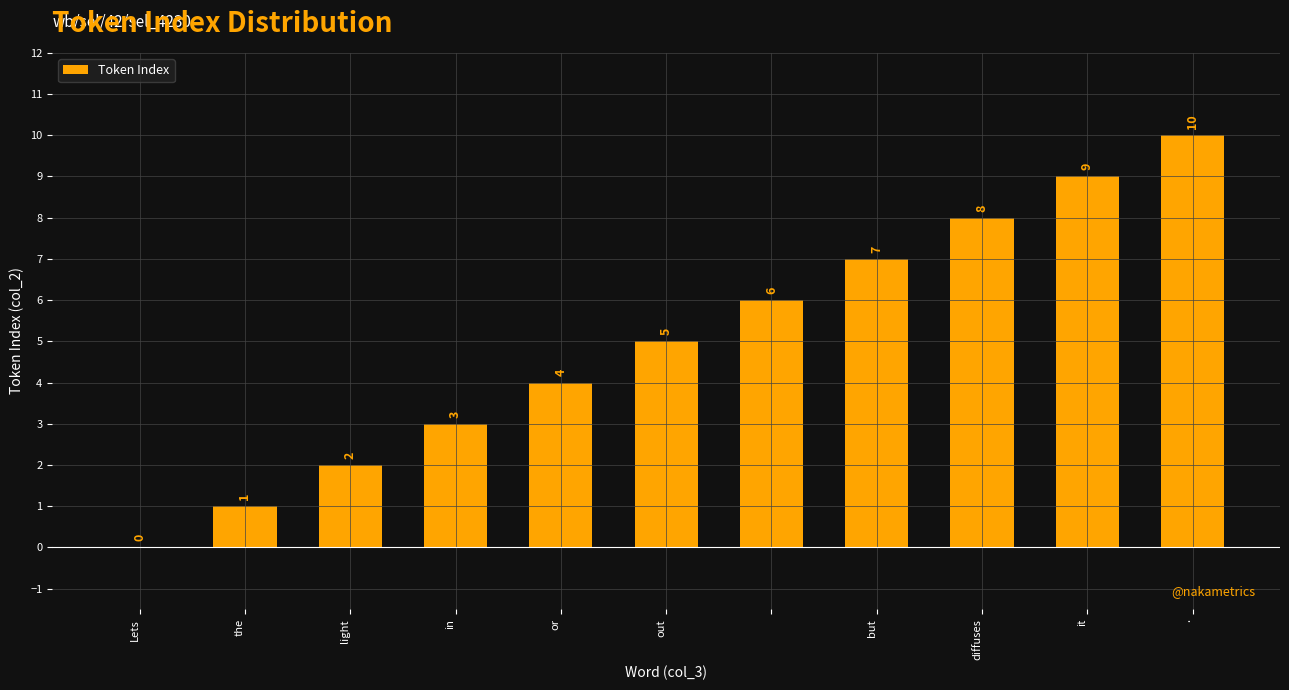

What is the sum of all values?

55